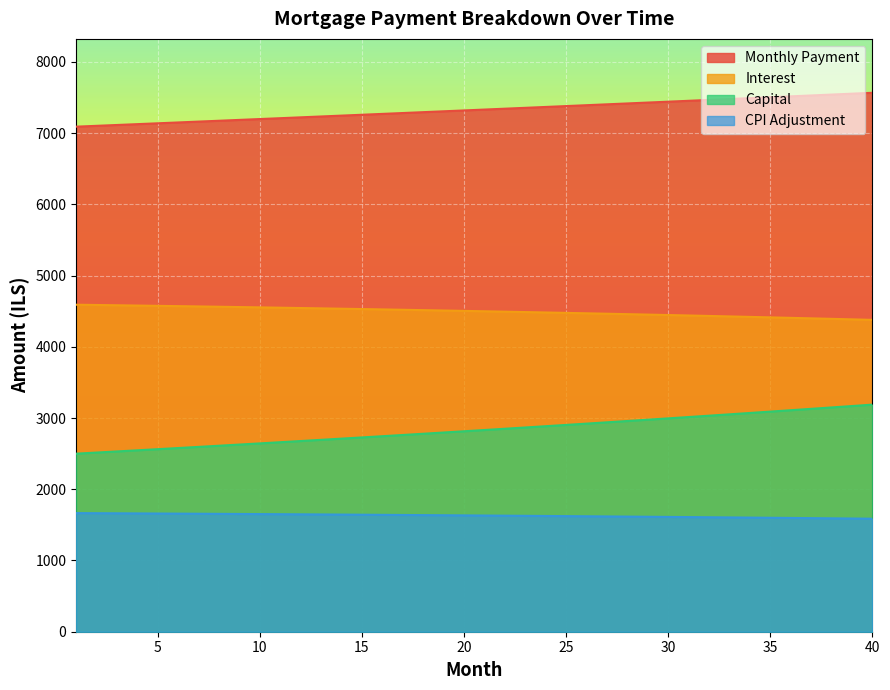

Reading right to left, what are all the values shown in this chart?

interest: 40=4378.3	39=4385.5	38=4392.6	37=4399.7	36=4406.6	35=4413.4	34=4420.2	33=4426.8	32=4433.3	31=4439.8	30=4446.1	29=4452.4	28=4458.5	27=4464.6	26=4470.5	25=4476.4	24=4482.2	23=4487.9	22=4493.4	21=4498.9	20=4504.4	19=4509.7	18=4514.9	17=4520.1	16=4525.1	15=4530.1	14=4535.0	13=4539.8	12=4544.5	11=4549.1	10=4553.7	9=4558.2	8=4562.5	7=4566.8	6=4571.1	5=4575.2	4=4579.3	3=4583.2	2=4587.1	1=4591.0
month_payment: 40=7566.5	39=7553.9	38=7541.3	37=7528.7	36=7516.2	35=7503.7	34=7491.2	33=7478.8	32=7466.3	31=7453.9	30=7441.5	29=7429.1	28=7416.8	27=7404.4	26=7392.1	25=7379.8	24=7367.5	23=7355.3	22=7343.0	21=7330.8	20=7318.6	19=7306.4	18=7294.3	17=7282.1	16=7270.0	15=7257.9	14=7245.8	13=7233.8	12=7221.7	11=7209.7	10=7197.7	9=7185.8	8=7173.8	7=7161.9	6=7149.9	5=7138.0	4=7126.2	3=7114.3	2=7102.5	1=7090.7
capital: 40=3188.2	39=3168.4	38=3148.7	37=3129.1	36=3109.6	35=3090.3	34=3071.1	33=3052.0	32=3033.0	31=3014.1	30=2995.4	29=2976.8	28=2958.2	27=2939.8	26=2921.6	25=2903.4	24=2885.3	23=2867.4	22=2849.6	21=2831.8	20=2814.2	19=2796.7	18=2779.3	17=2762.1	16=2744.9	15=2727.8	14=2710.8	13=2694.0	12=2677.2	11=2660.6	10=2644.0	9=2627.6	8=2611.3	7=2595.0	6=2578.9	5=2562.8	4=2546.9	3=2531.1	2=2515.3	1=2499.7
cpi: 40=1586.8	39=1589.4	38=1592.1	37=1594.7	36=1597.2	35=1599.7	34=1602.2	33=1604.7	32=1607.1	31=1609.4	30=1611.8	29=1614.1	28=1616.3	27=1618.6	26=1620.8	25=1622.9	24=1625.1	23=1627.2	22=1629.2	21=1631.3	20=1633.3	19=1635.2	18=1637.2	17=1639.1	16=1640.9	15=1642.8	14=1644.6	13=1646.3	12=1648.1	11=1649.8	10=1651.5	9=1653.1	8=1654.8	7=1656.3	6=1657.9	5=1659.4	4=1660.9	3=1662.4	2=1663.9	1=1665.3